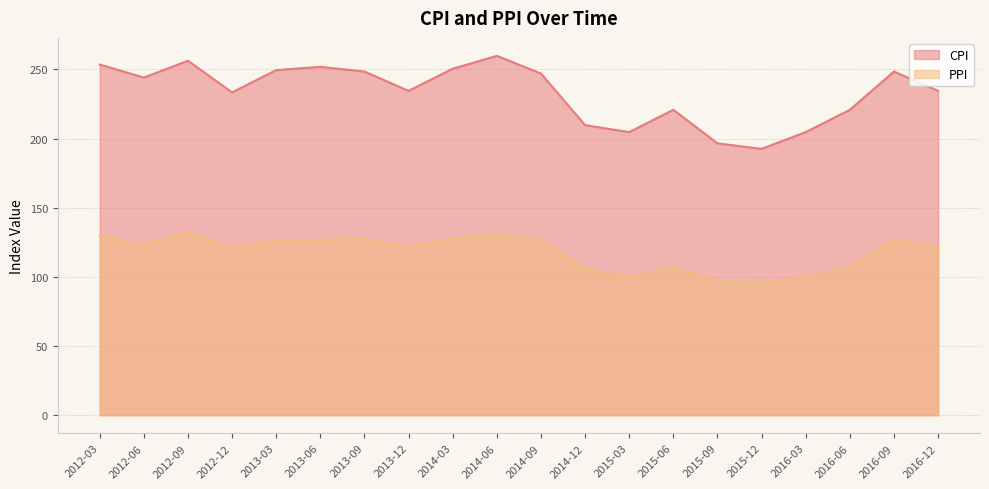

What is the difference between the second highest and minimum values in the CPI series?

63.7